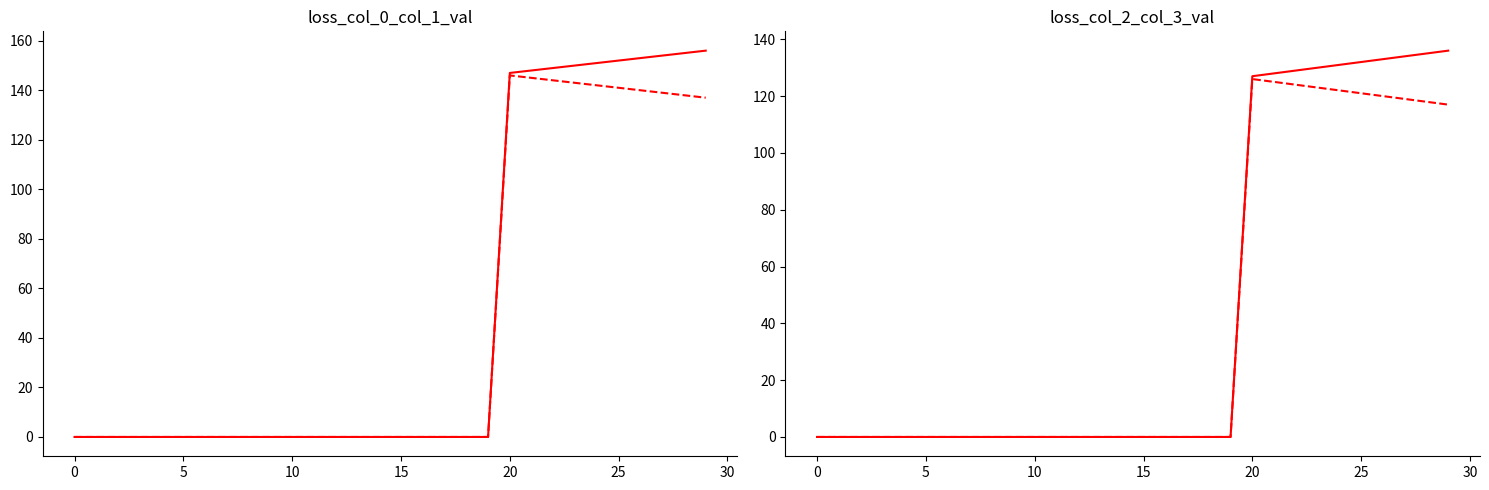

How many values in the col_0 series exceed 0?

10